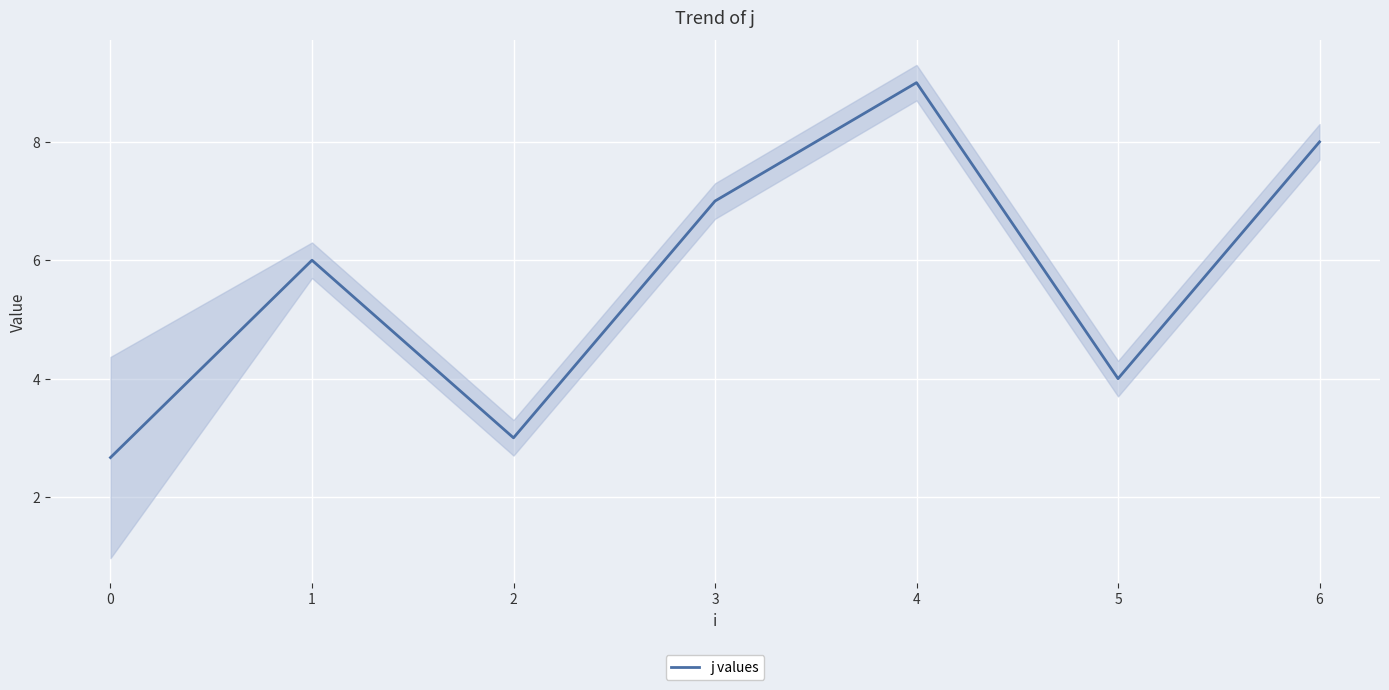

How many data points does each series have?

7